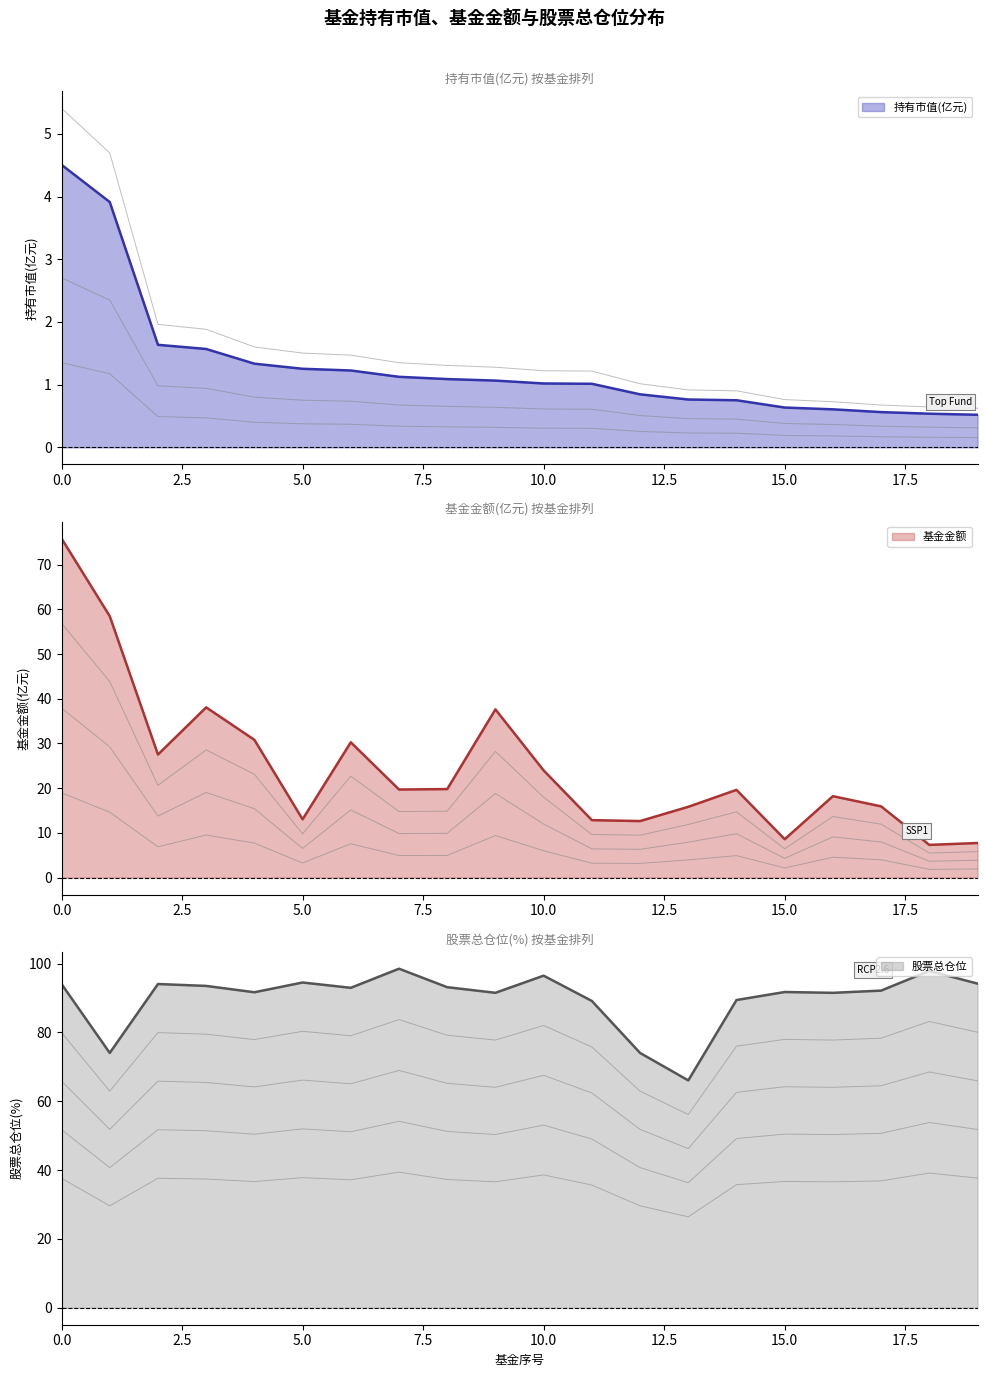

True or false: 持有市值(亿元) and 基金金额 intersect in this chart.

False